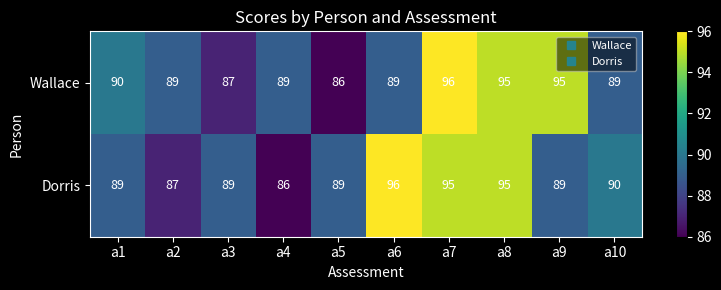

Count the Dorris values in the range 89 to 95.

7